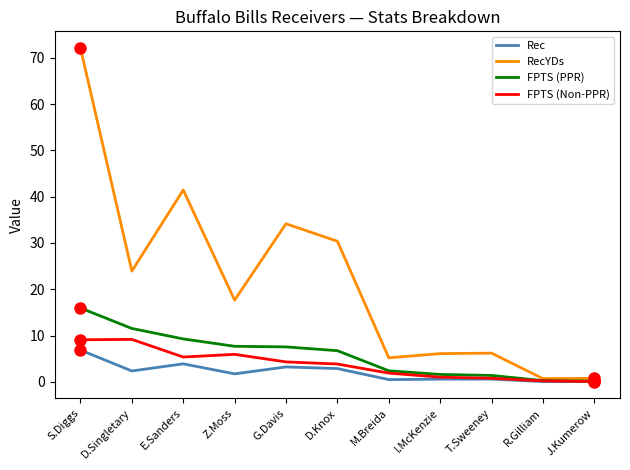

Between G.Davis and R.Gilliam, which series saw the biggest shift?

RecYDs